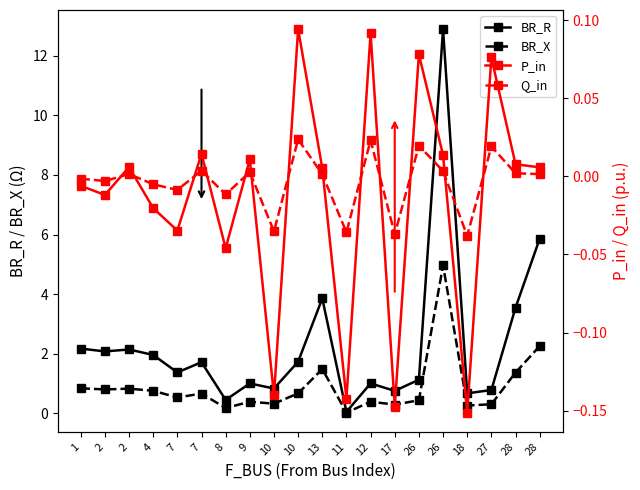

Reading left to right, transcribe all the data shown in this chart.

BR_R: 1=2.2	2=2.1	2=2.1	4=2.0	7=1.4	7=1.7	8=0.4	9=1.0	10=0.8	10=1.7	13=3.9	11=0.0	12=1.0	17=0.7	26=1.1	26=12.9	18=0.7	27=0.8	28=3.5	28=5.9
BR_X: 1=0.8	2=0.8	2=0.8	4=0.8	7=0.5	7=0.7	8=0.2	9=0.4	10=0.3	10=0.7	13=1.5	11=0.0	12=0.4	17=0.3	26=0.4	26=5.0	18=0.3	27=0.3	28=1.4	28=2.3
P_in: 1=-0.0	2=-0.0	2=0.0	4=-0.0	7=-0.0	7=0.0	8=-0.0	9=0.0	10=-0.1	10=0.1	13=0.0	11=-0.1	12=0.1	17=-0.1	26=0.1	26=0.0	18=-0.2	27=0.1	28=0.0	28=0.0
Q_in: 1=-0.0	2=-0.0	2=0.0	4=-0.0	7=-0.0	7=0.0	8=-0.0	9=0.0	10=-0.0	10=0.0	13=0.0	11=-0.0	12=0.0	17=-0.0	26=0.0	26=0.0	18=-0.0	27=0.0	28=0.0	28=0.0